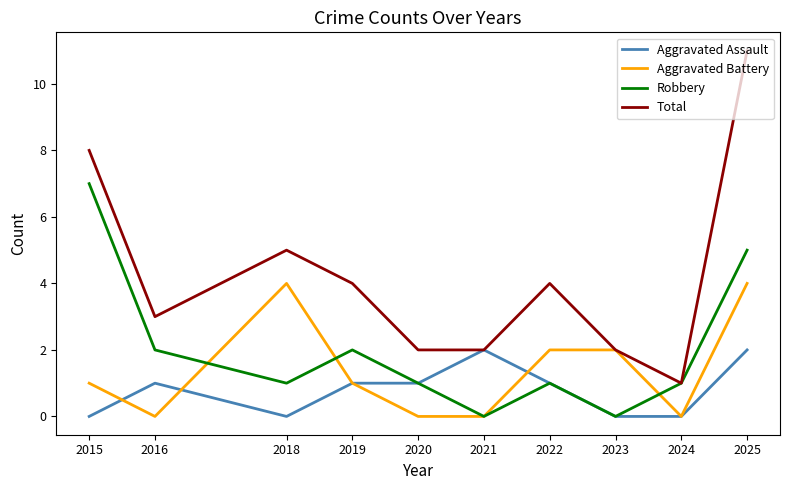

Which label corresponds to the largest value in the chart?

2025